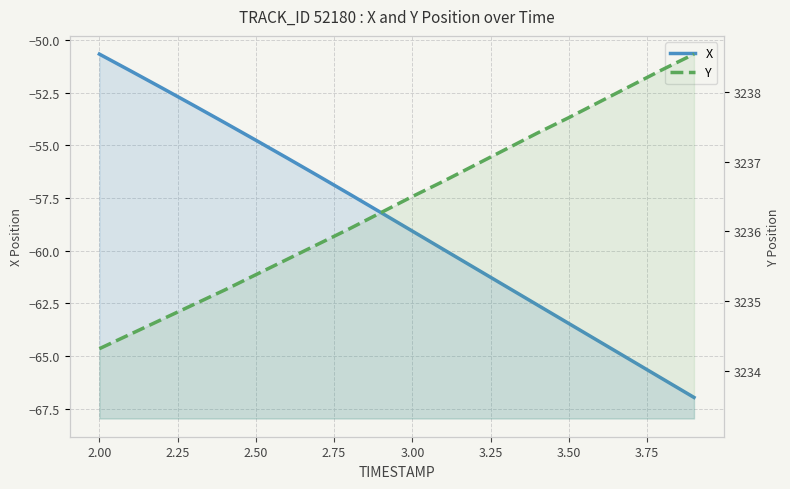

Which series has the largest total across all categories?

Y